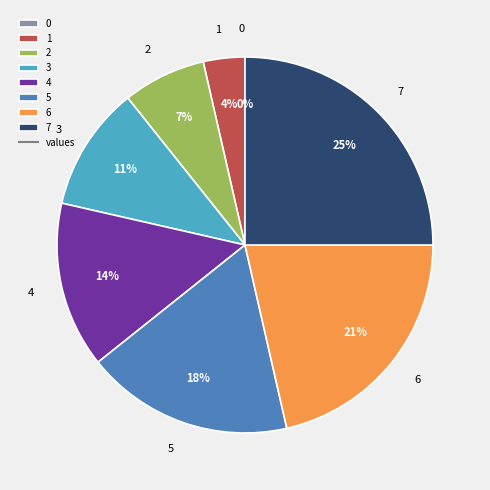

Approximately how many times larger is the value at 5 compared to 6?

0.8